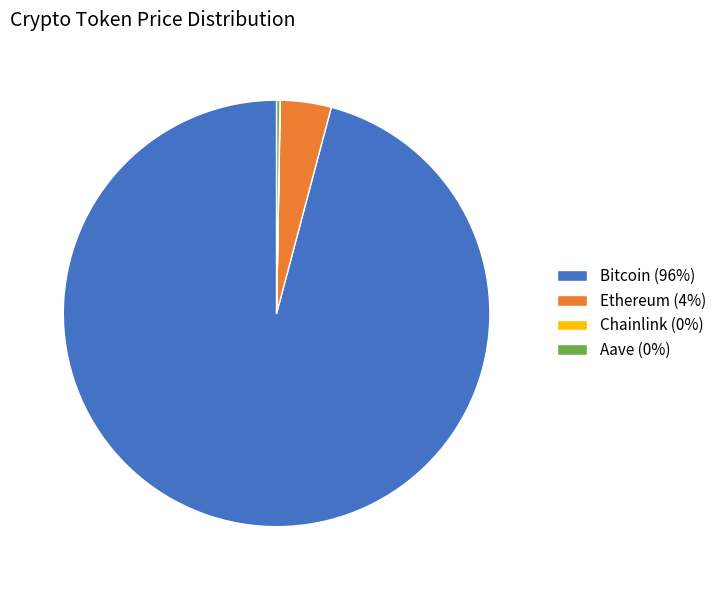

Is the sum of Bitcoin (96%) and Ethereum (4%) greater than half?

Yes